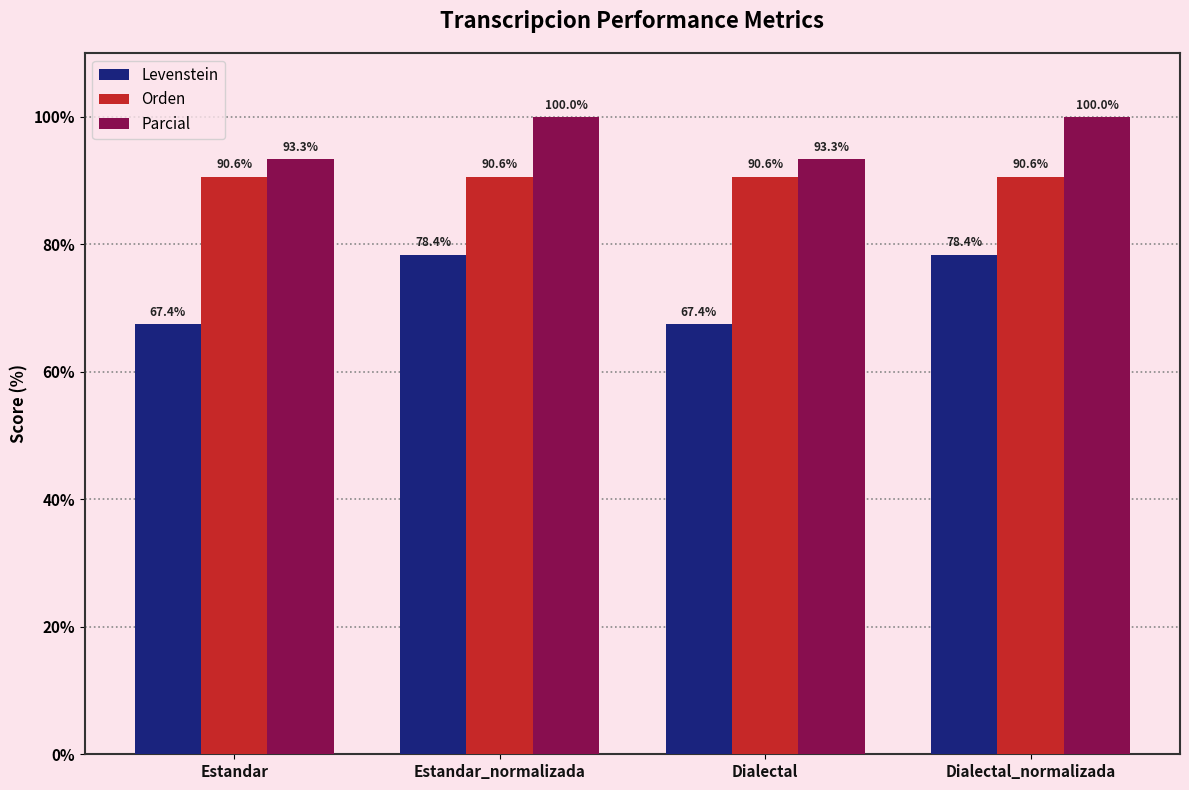

What is the difference between the highest and lowest values at Dialectal?

25.9